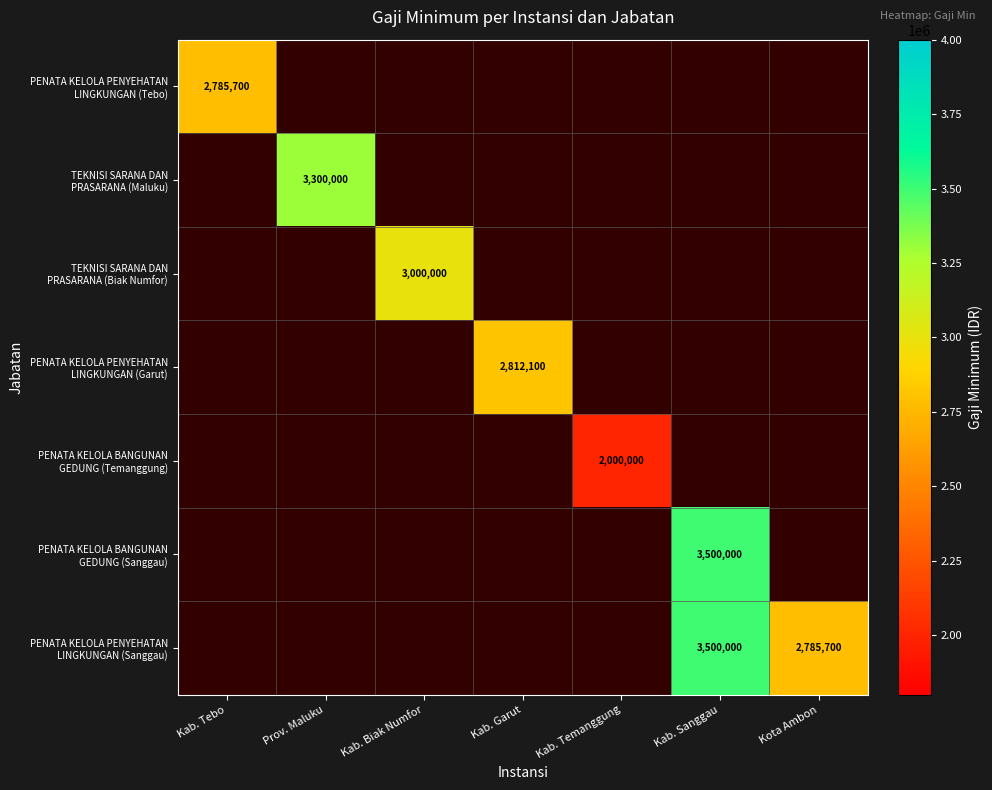

What is the minimum value shown in the chart?

2000000.0